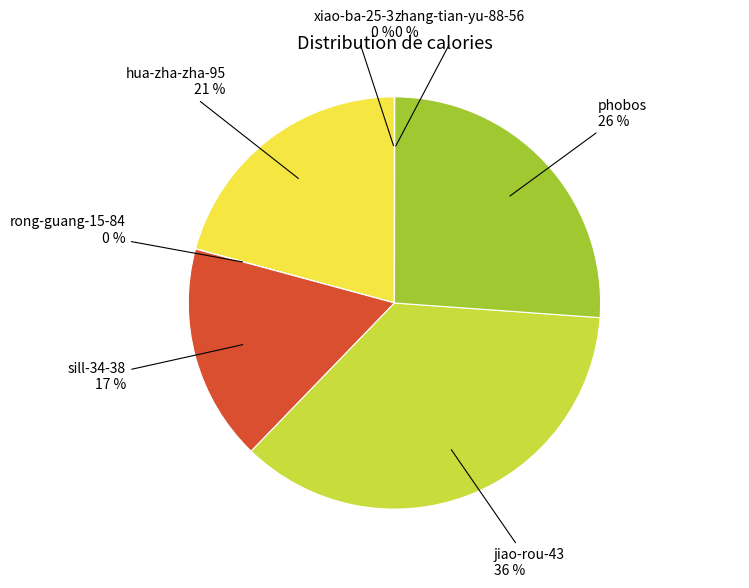

Do sill-34-38 and jiao-rou-43 together represent more than half of the pie?

Yes